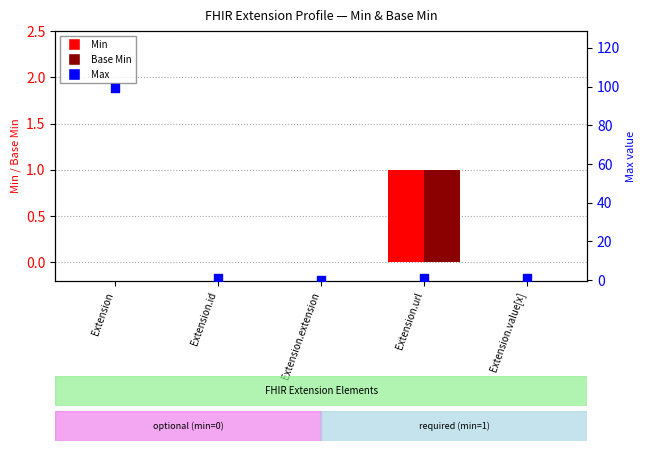

At which category is the sum across all series the highest?

Extension